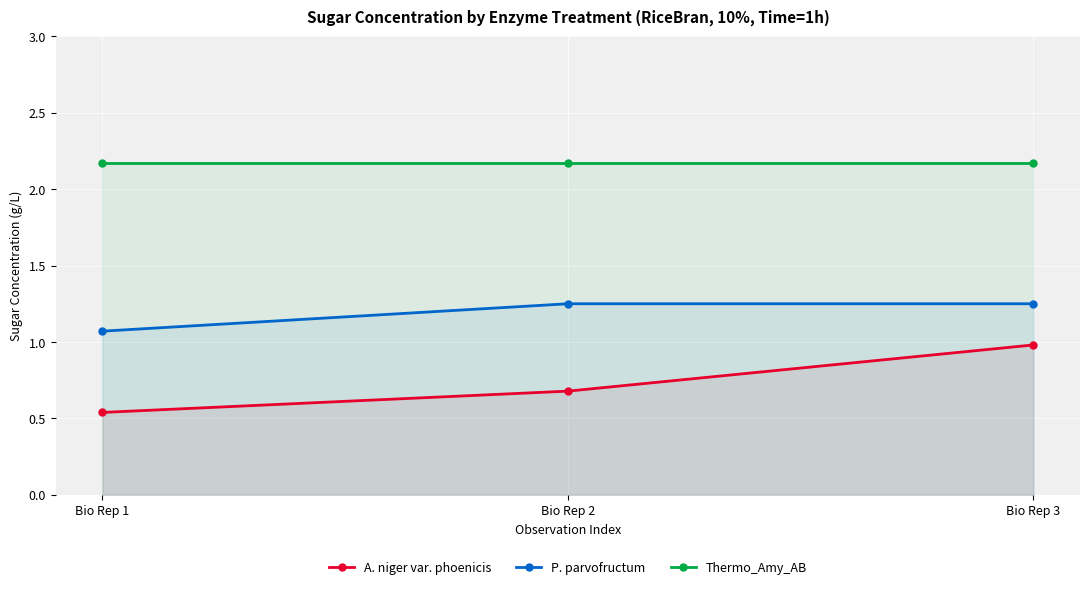

At which category does the chart reach its minimum across all series?

Bio Rep 1